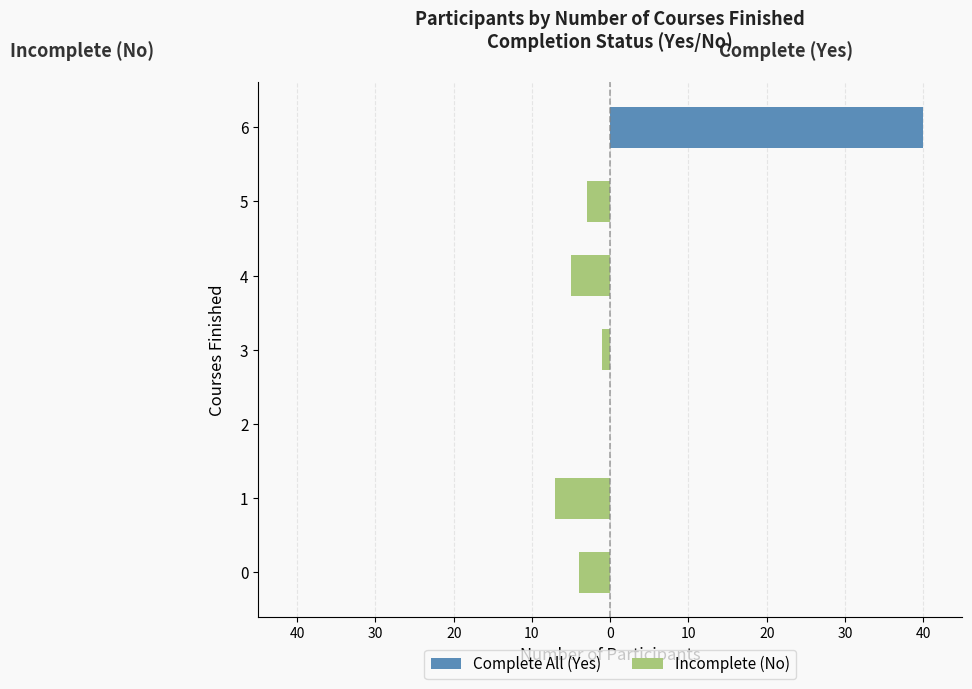

What is the value of the Incomplete (No) bar at the 5th from the left?

-5